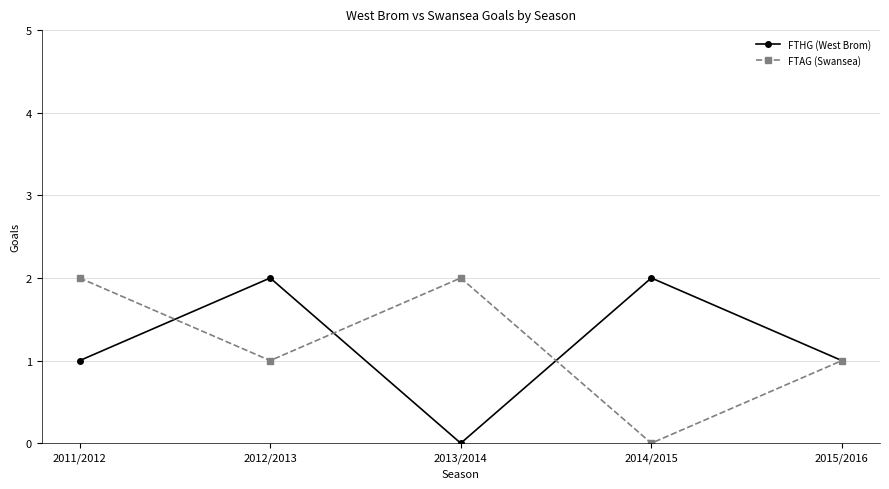

How many interior local peaks does the FTHG (West Brom) series have?

2